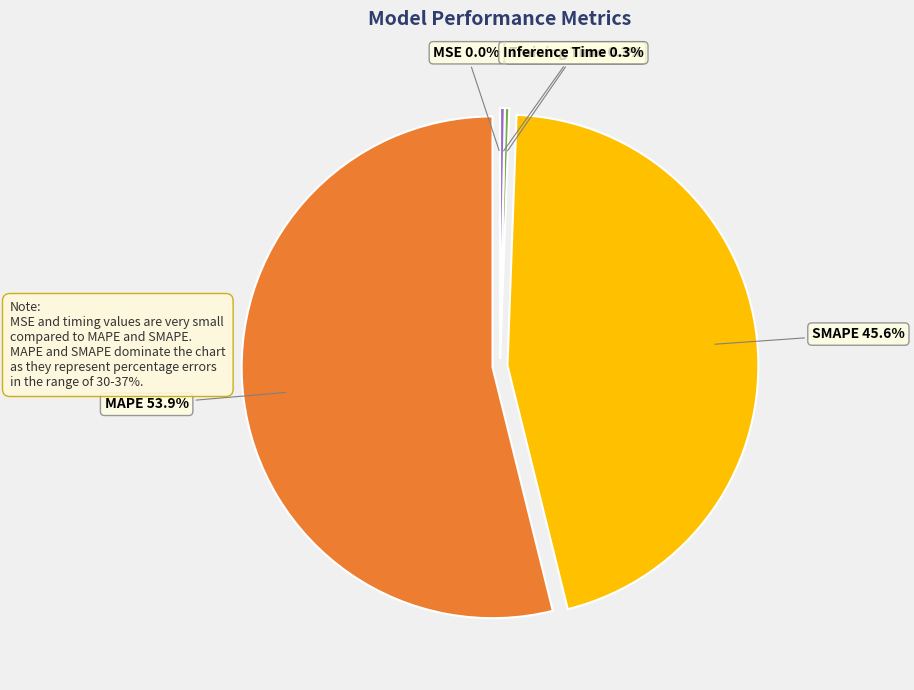

Which category has the biggest portion of the pie?

MAPE